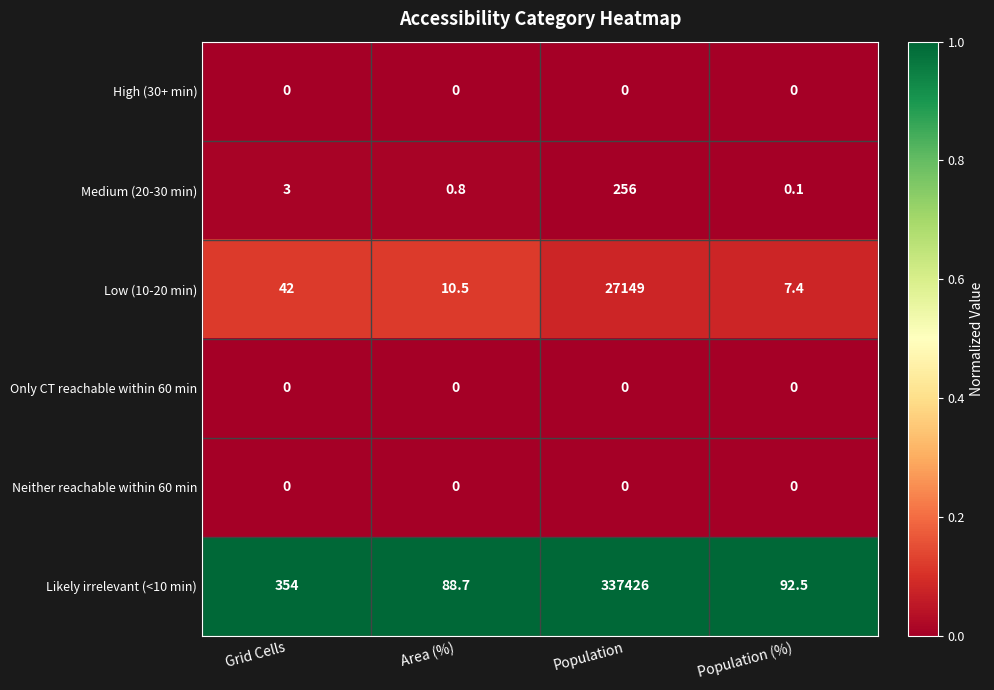

List the labels in order of Low (10-20 min) value, largest first.

Population, Grid Cells, Area (%), Population (%)